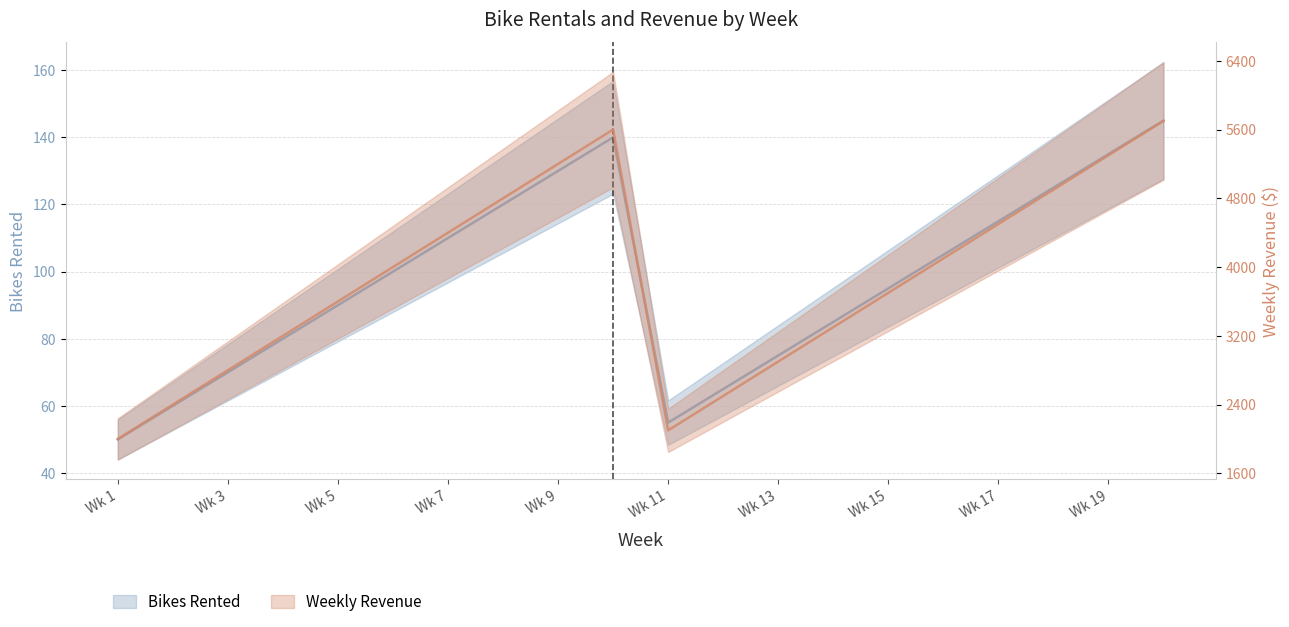

List the labels in order of Weekly_Revenue value, largest first.

20, 10, 19, 9, 18, 8, 17, 7, 16, 6, 15, 5, 14, 4, 13, 3, 12, 2, 11, 1